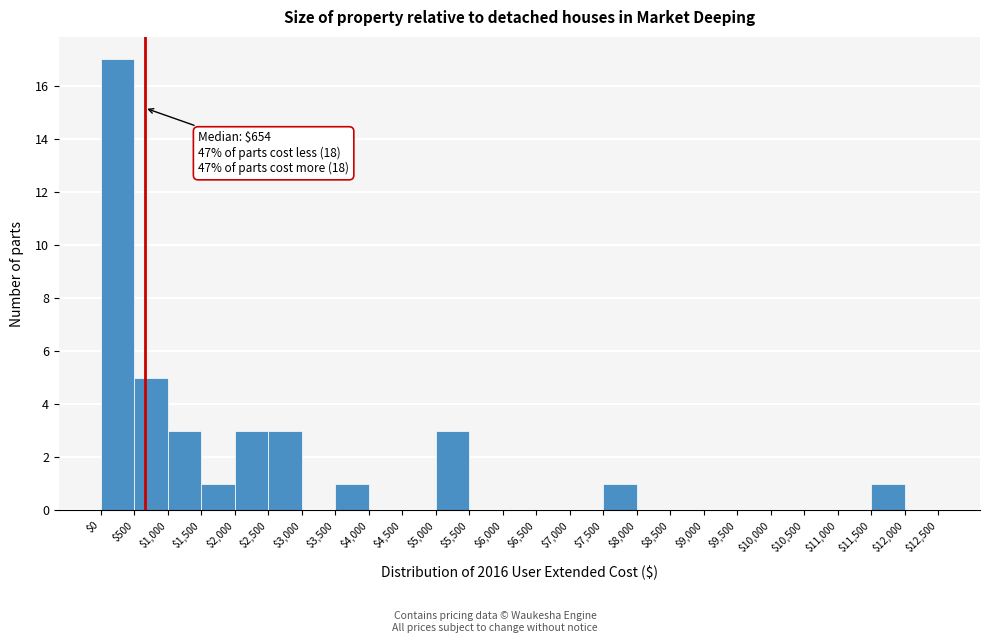

Which range on the x-axis has the tallest bar?

$0 to $500